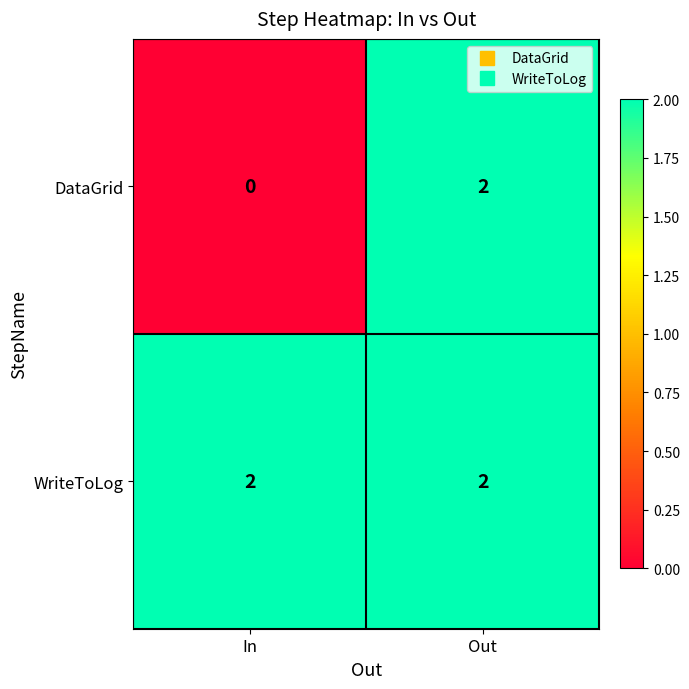

True or false: DataGrid has a value of 2 at Out.

True